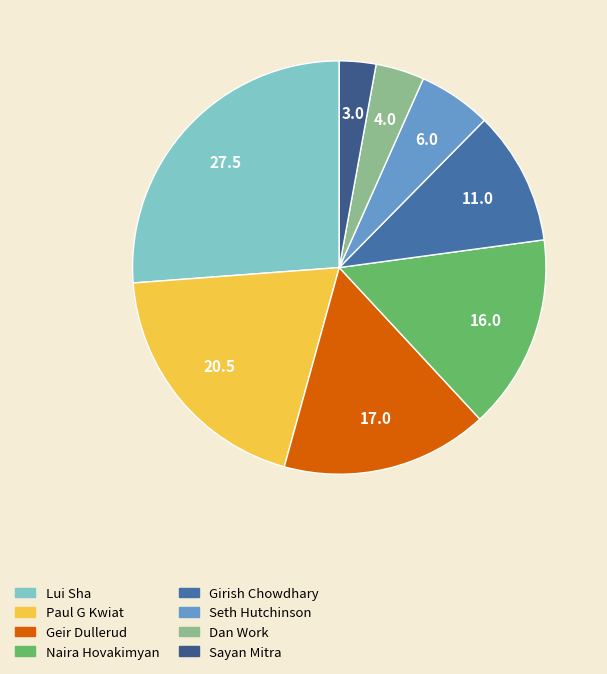

What is the change in value from Lui Sha to Geir Dullerud?

-10.5